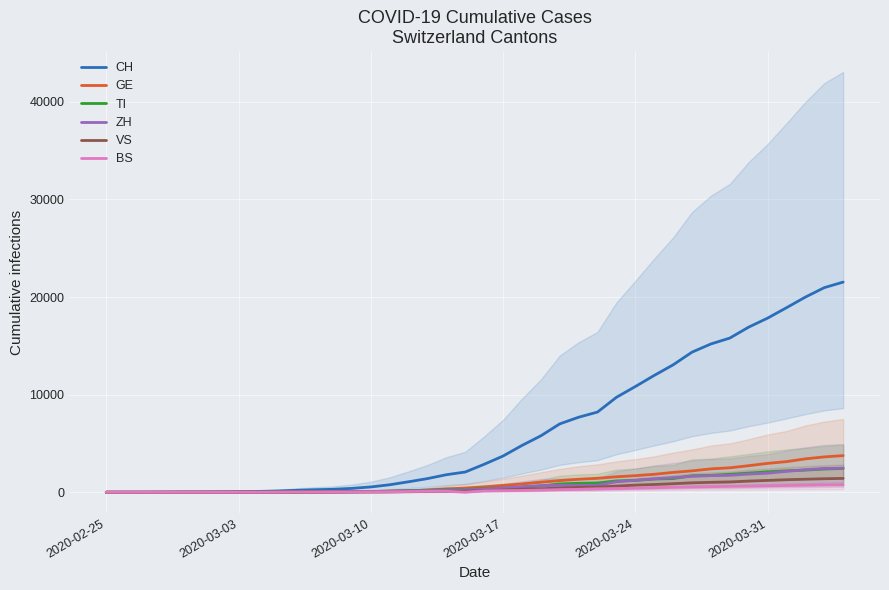

What position from the left is 2020-03-31?

36